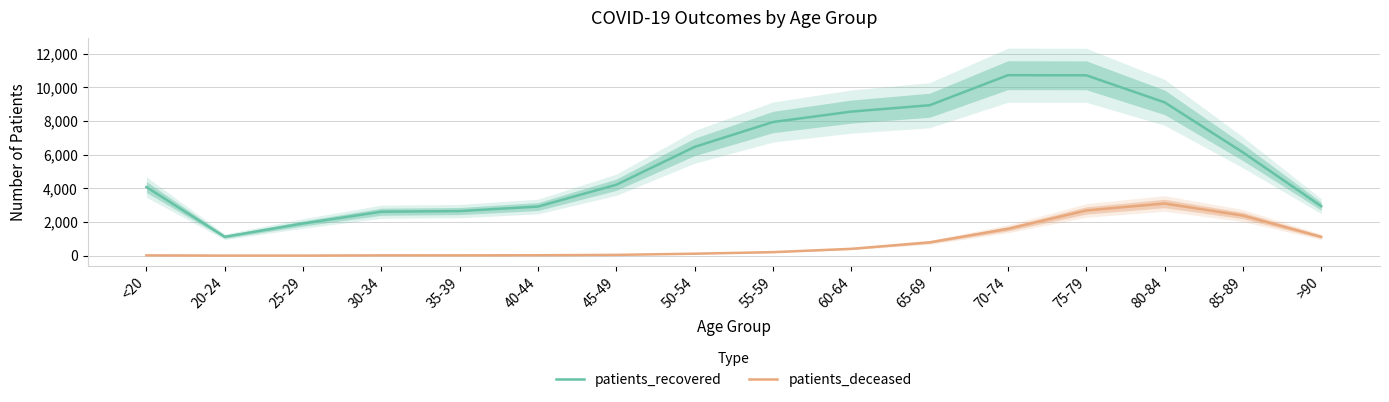

Between <20 and 50-54, which series saw the biggest shift?

patients_recovered